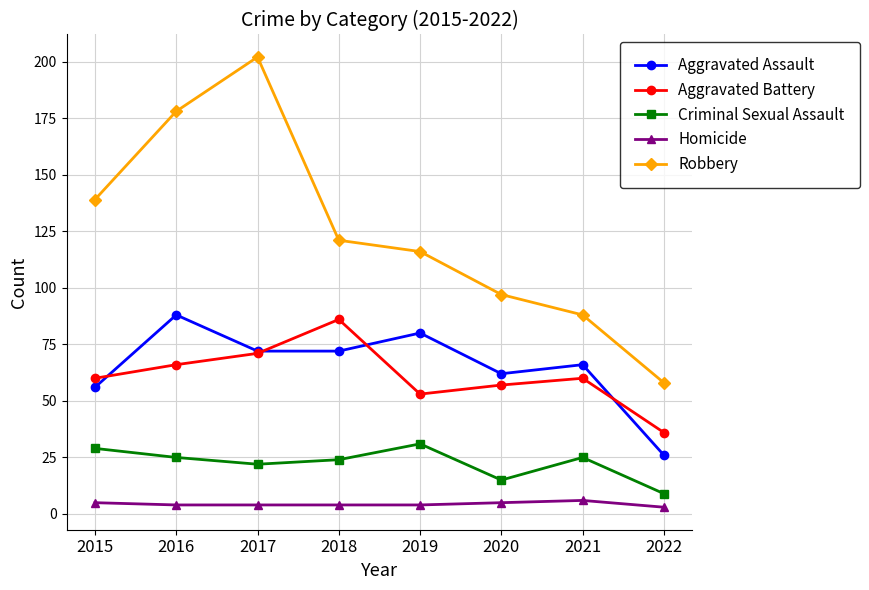

At which label does Criminal Sexual Assault first exceed 25?

2015